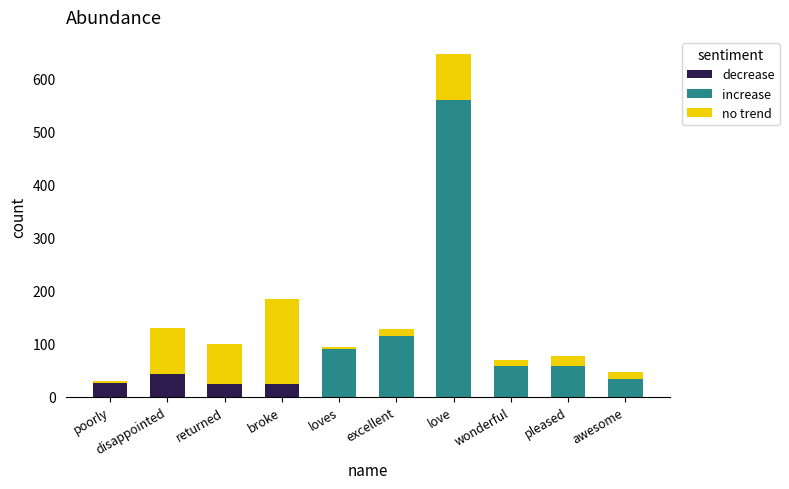

What is the total value across all series at awesome?

46